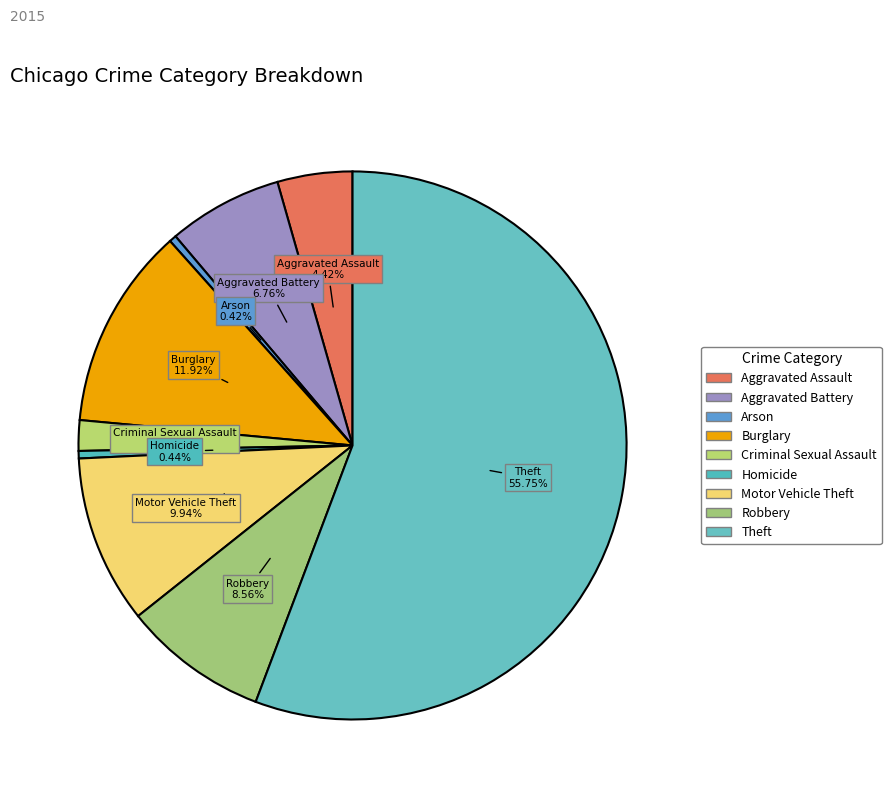

How many segments does this pie chart have?

9